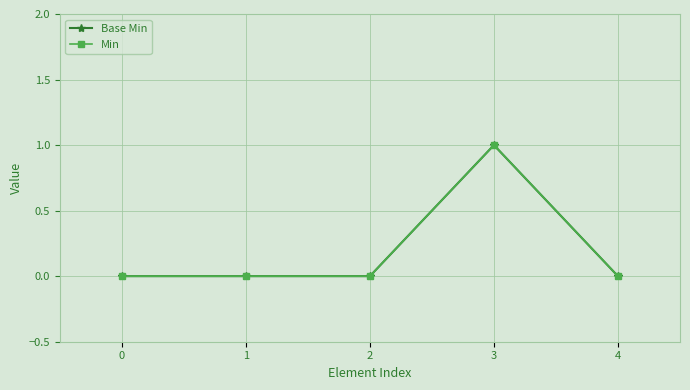

True or false: Base Min and Min intersect in this chart.

False